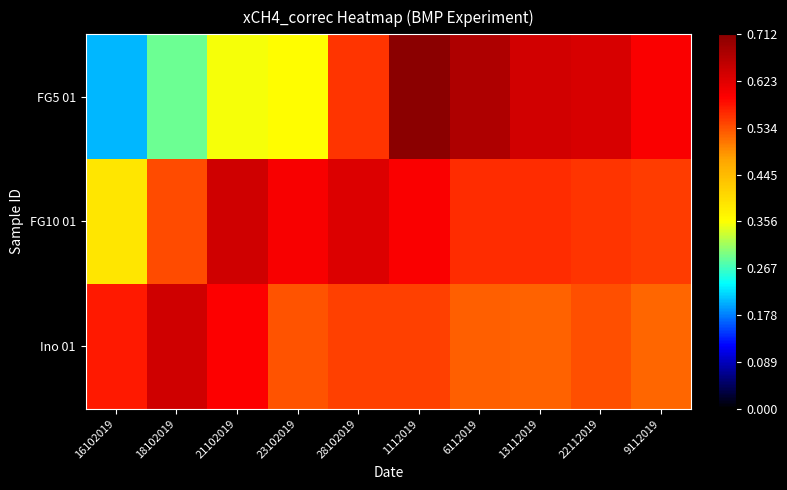

Which series has the widest spread of values?

FG5 01